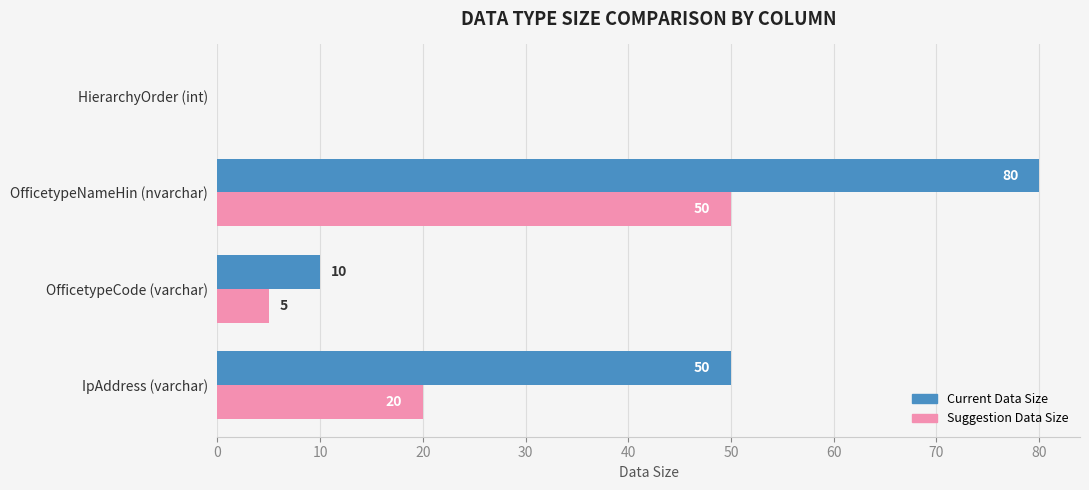

Is the value of Suggestion Data Size at OfficetypeCode (varchar) greater than the value of Current Data Size at HierarchyOrder (int)?

Yes